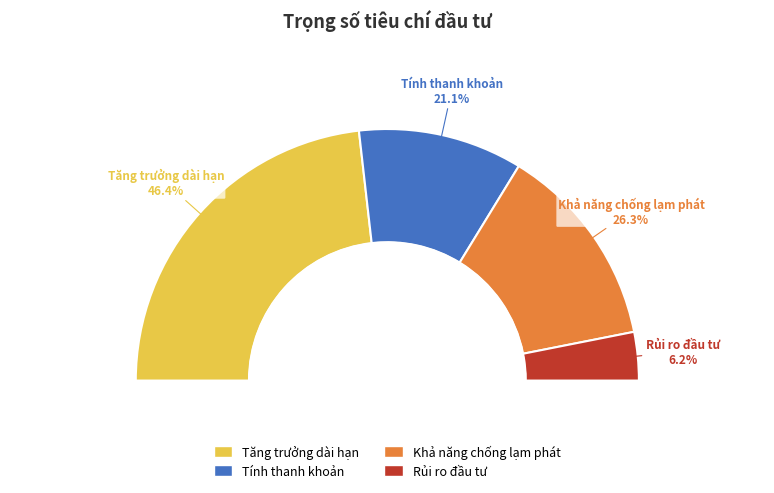

What is the smallest slice in the pie chart?

Rủi ro đầu tư